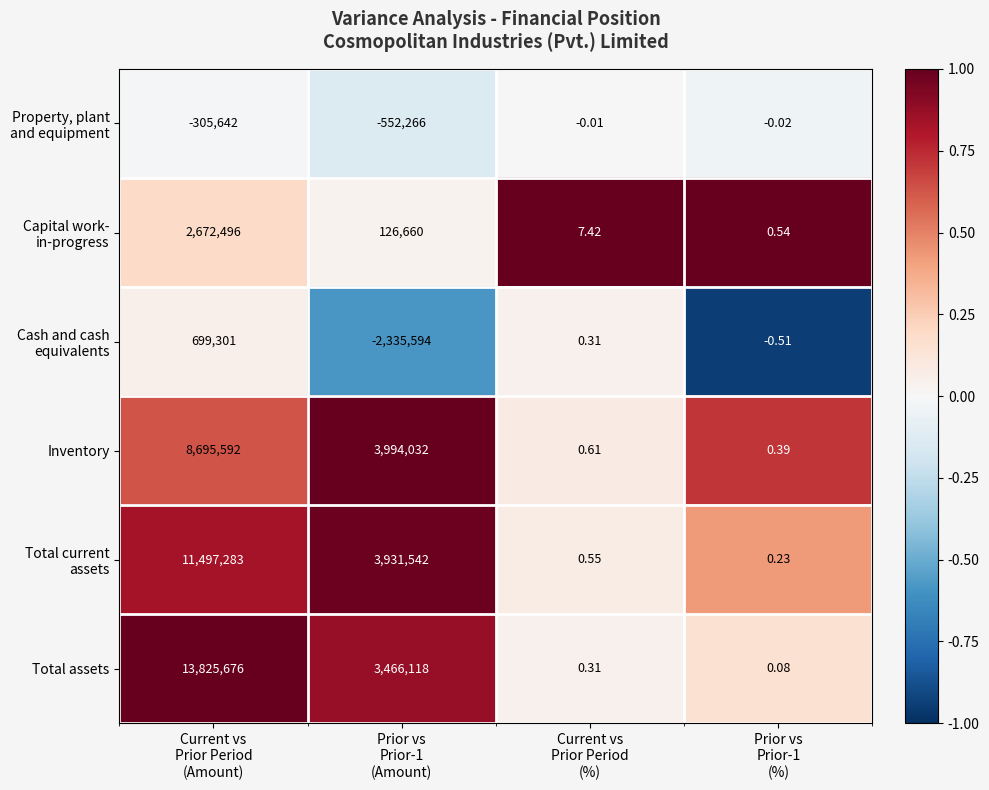

Which series has the widest spread of values?

Total assets